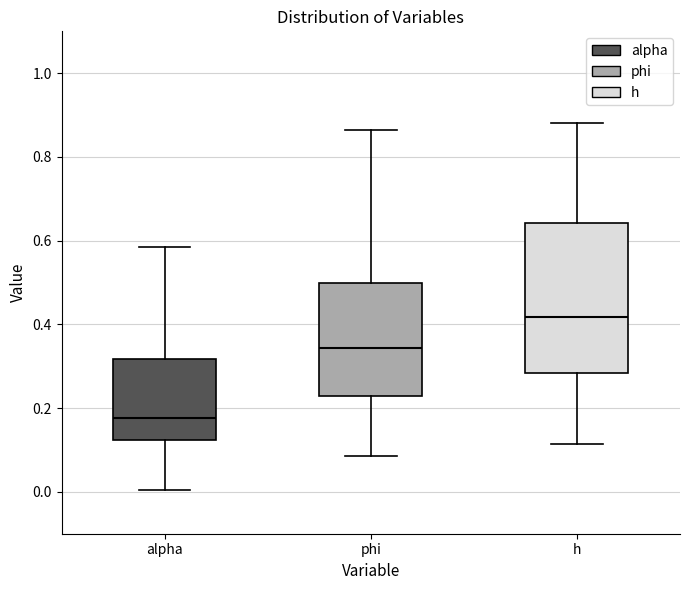

Which box's median line is the highest?

h